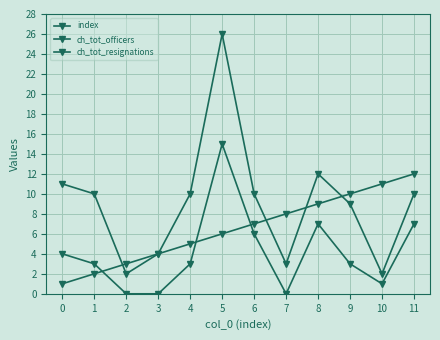

At which category is the sum across all series the highest?

5